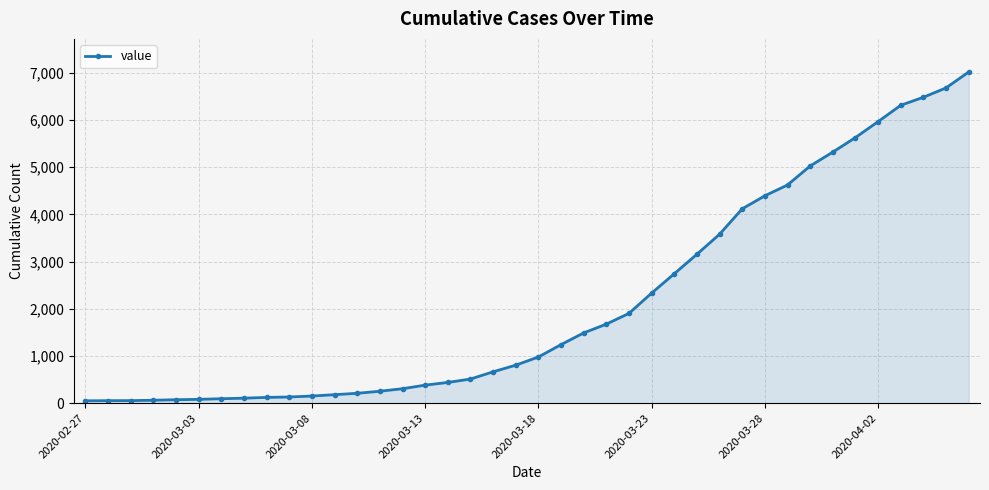

What is the average value?

2134